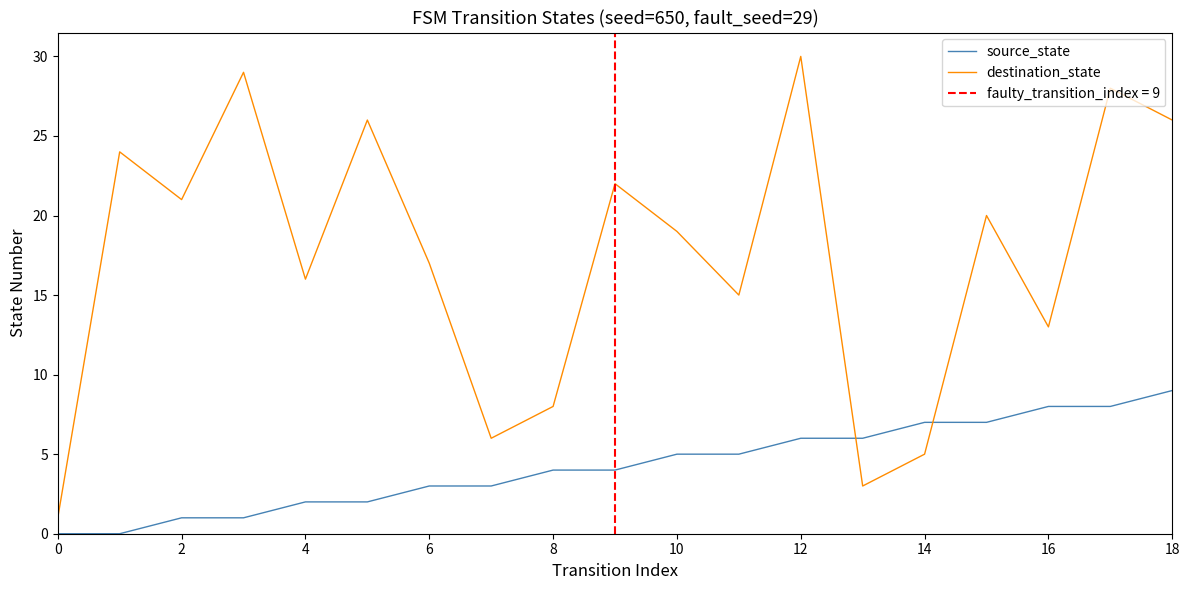

How many distinct data groups are displayed?

2